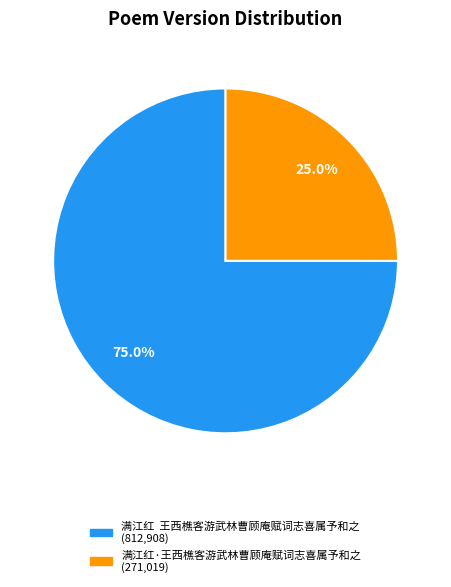

Rank the categories by value from lowest to highest.

满江红·王西樵客游武林曹顾庵赋词志喜属予和之, 满江红 王西樵客游武林曹顾庵赋词志喜属予和之